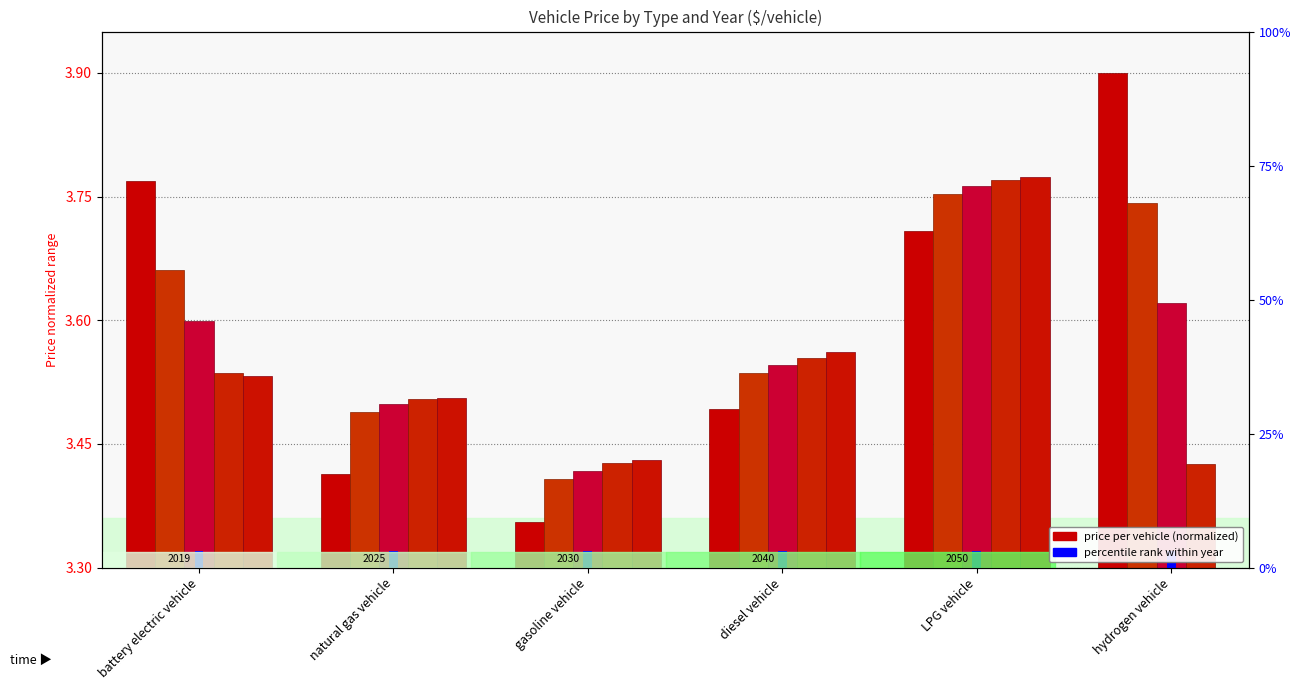

Reading left to right, what are all the values shown in this chart?

2019: 3.8	3.4	3.4	3.5	3.7	3.9
2025: 3.7	3.5	3.4	3.5	3.8	3.7
2030: 3.6	3.5	3.4	3.5	3.8	3.6
2040: 3.5	3.5	3.4	3.6	3.8	3.4
2050: 3.5	3.5	3.4	3.6	3.8	3.3